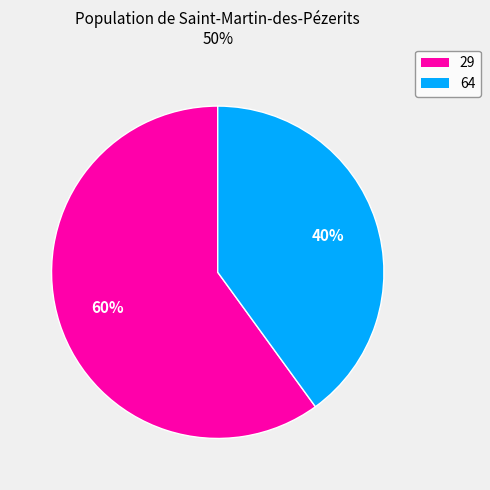

True or false: 64 accounts for 40% of the total.

True